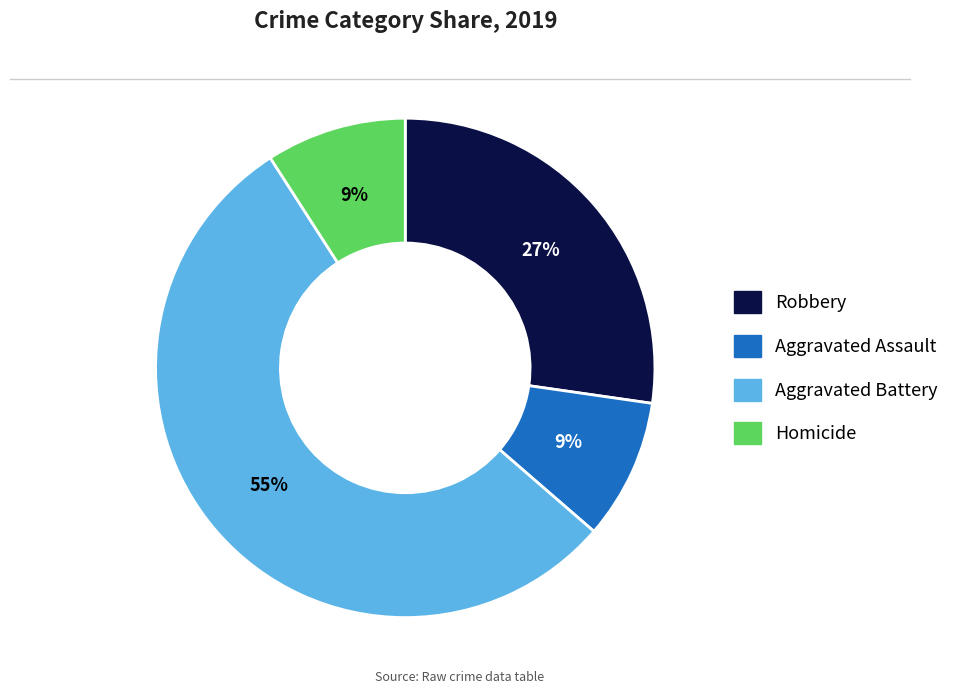

How many slices are in this pie chart?

4